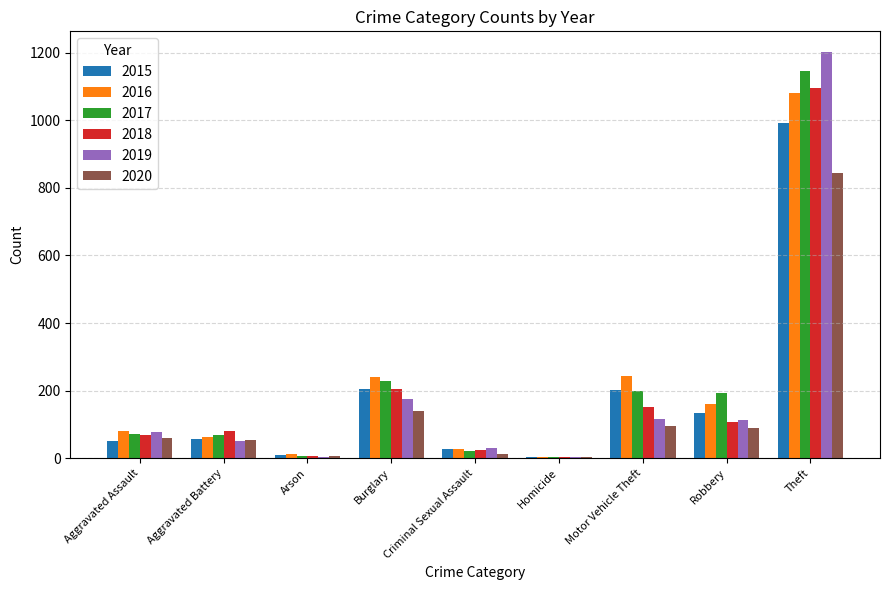

How many bars are there in each group?

6